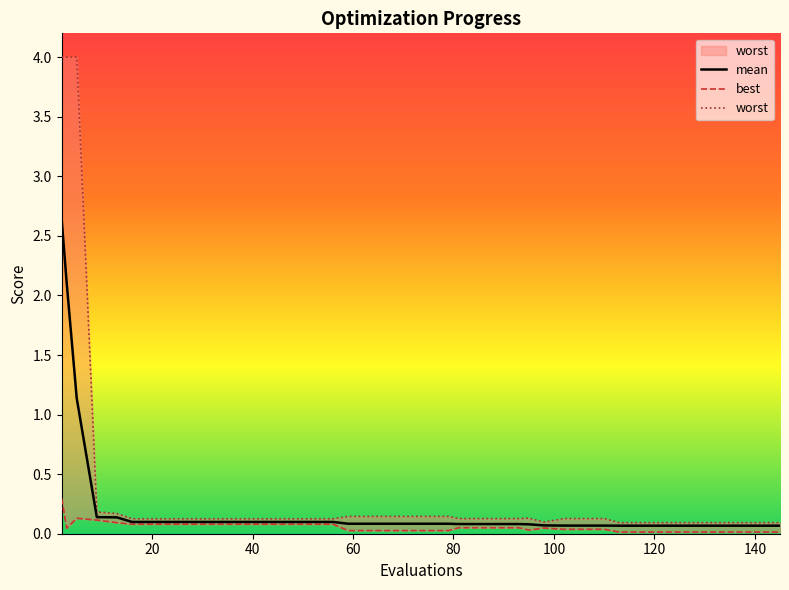

What is the maximum value for mean?

2.6